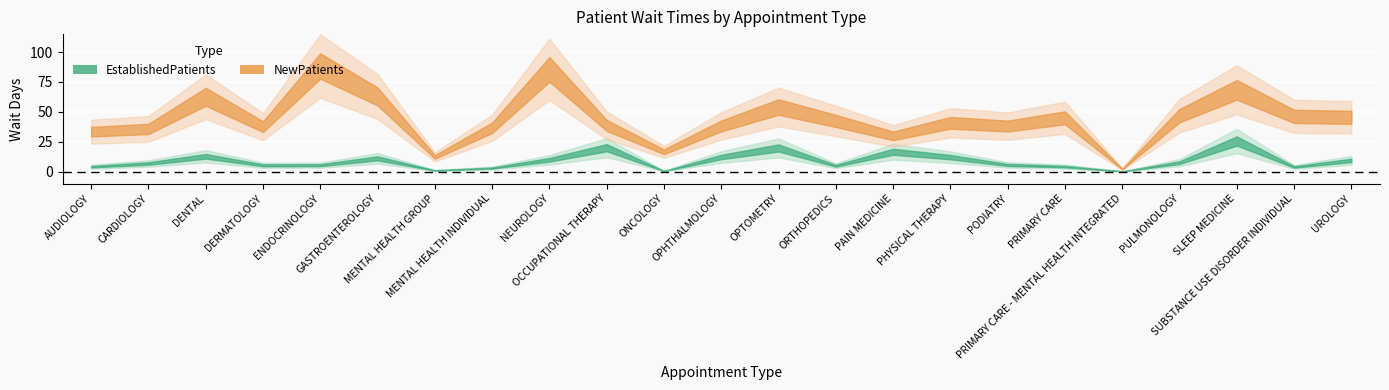

What is the label of the 11th point from the left?

ONCOLOGY